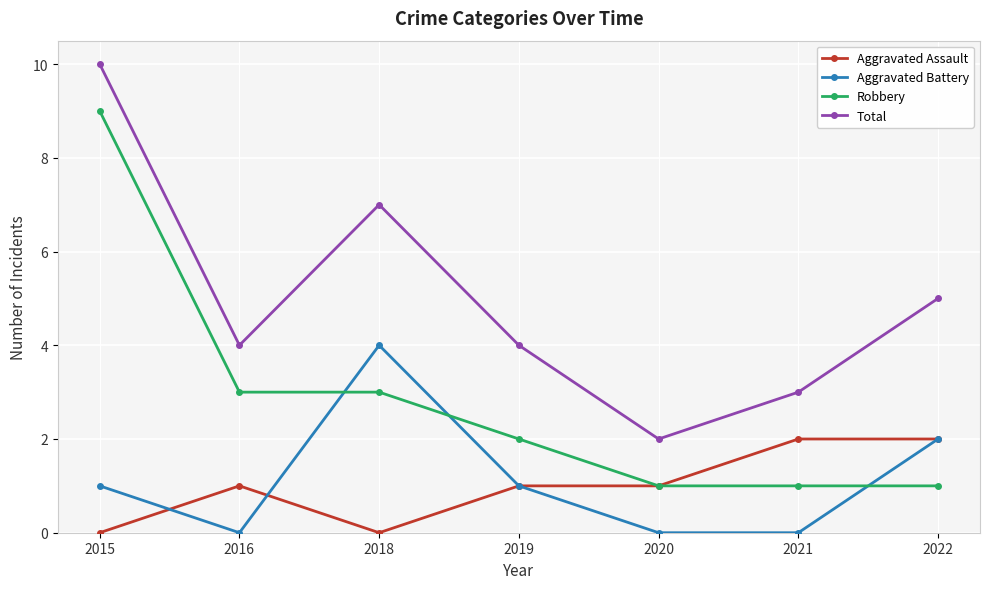

True or false: Aggravated Assault and Total cross at least once.

False